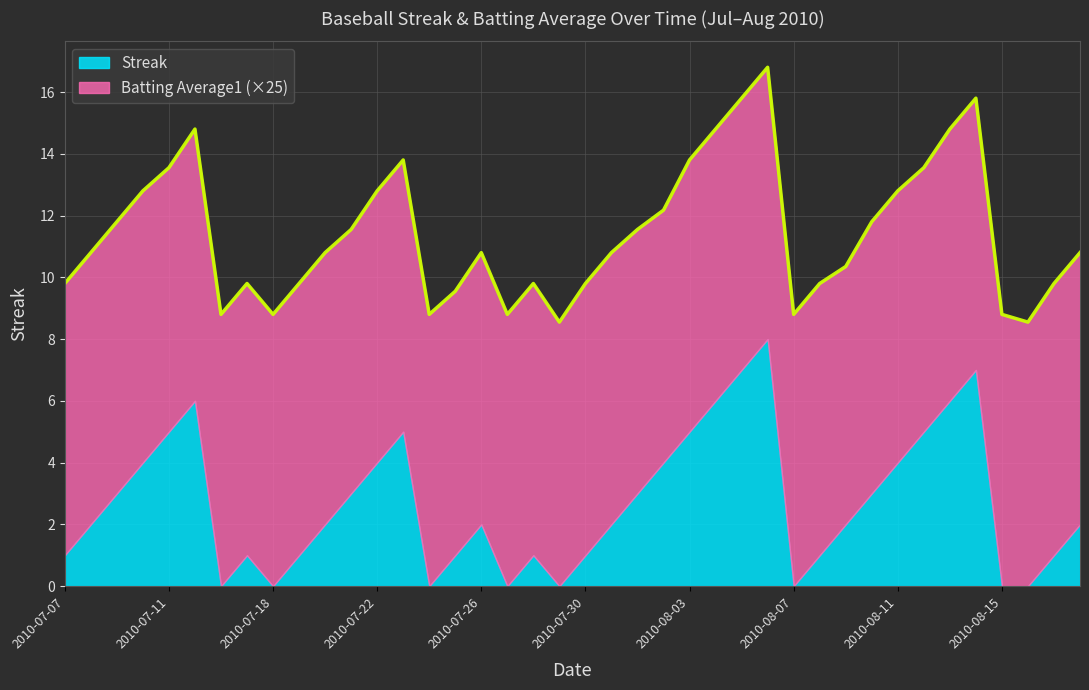

What is the sum of all values?

457.2